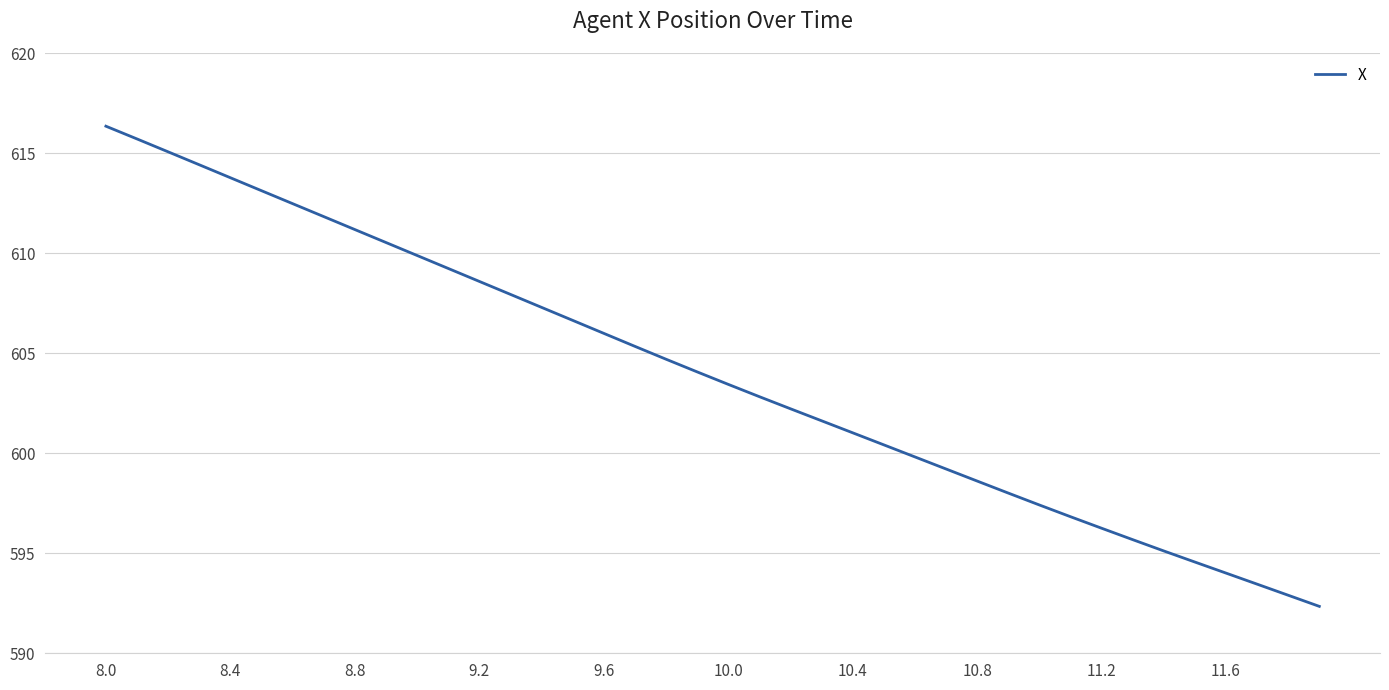

What is the smallest value displayed?

592.3